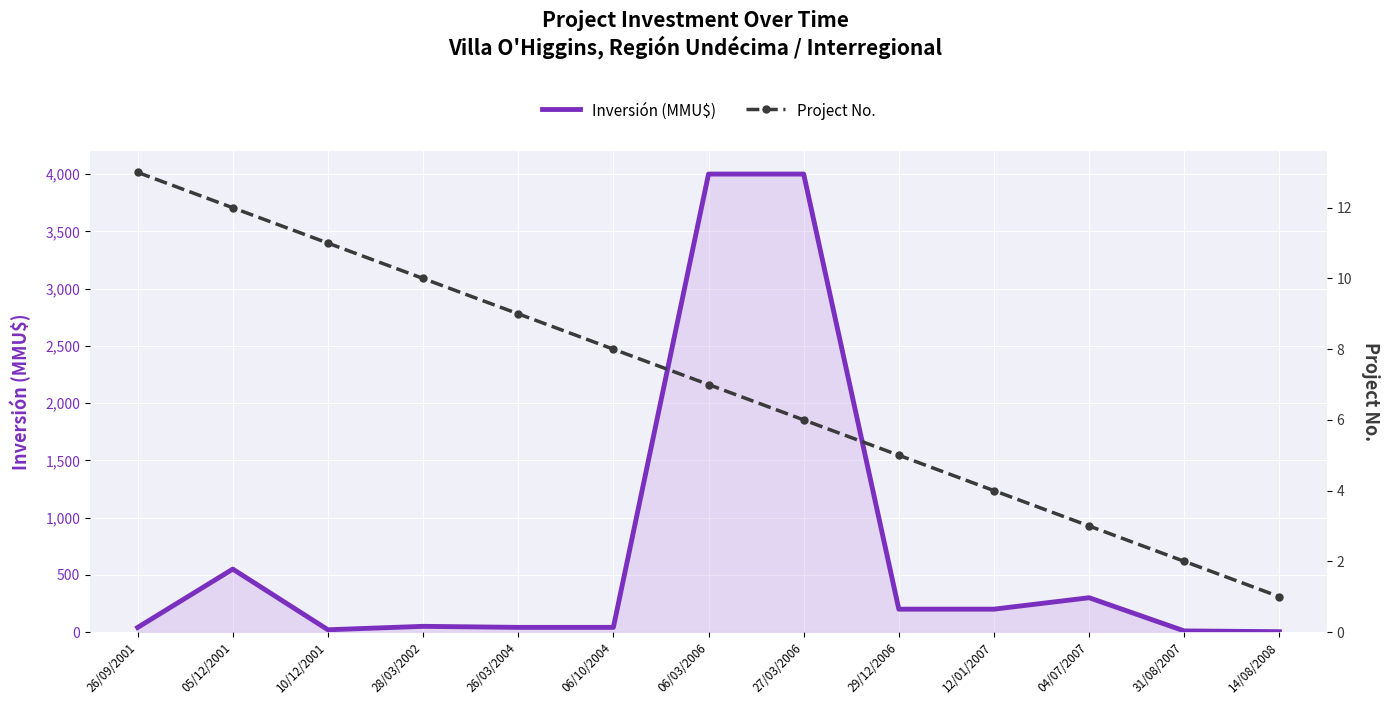

How many data points in Inversión (MMU$) are above 50?

6